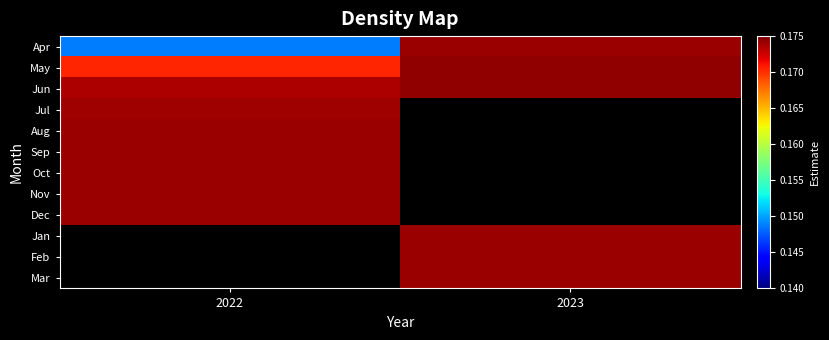

Which category has the lowest value in the May series?

2022